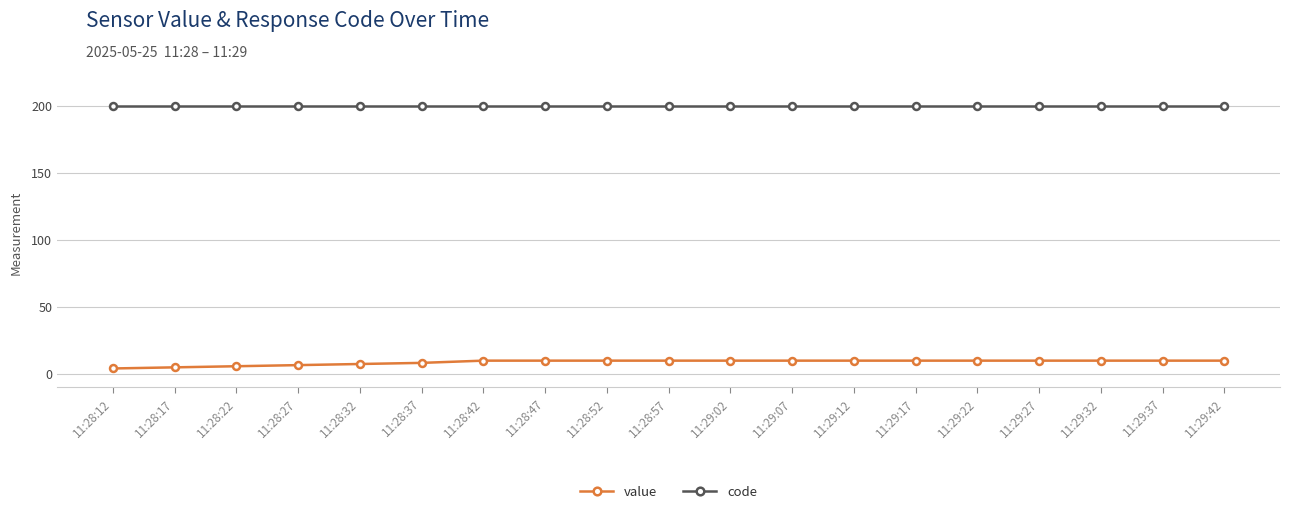

List the series in order of their overall mean, lowest first.

value, code